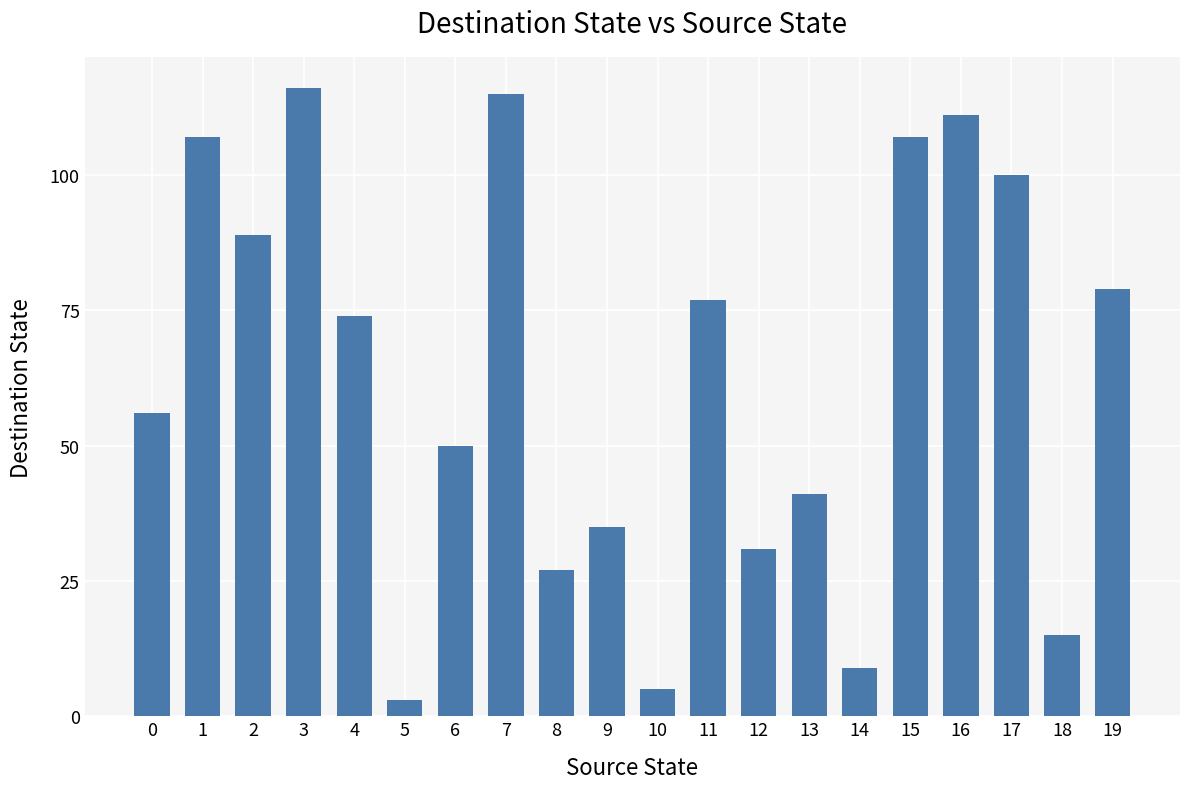

Approximately how many times larger is the value at 7 compared to 19?

1.5